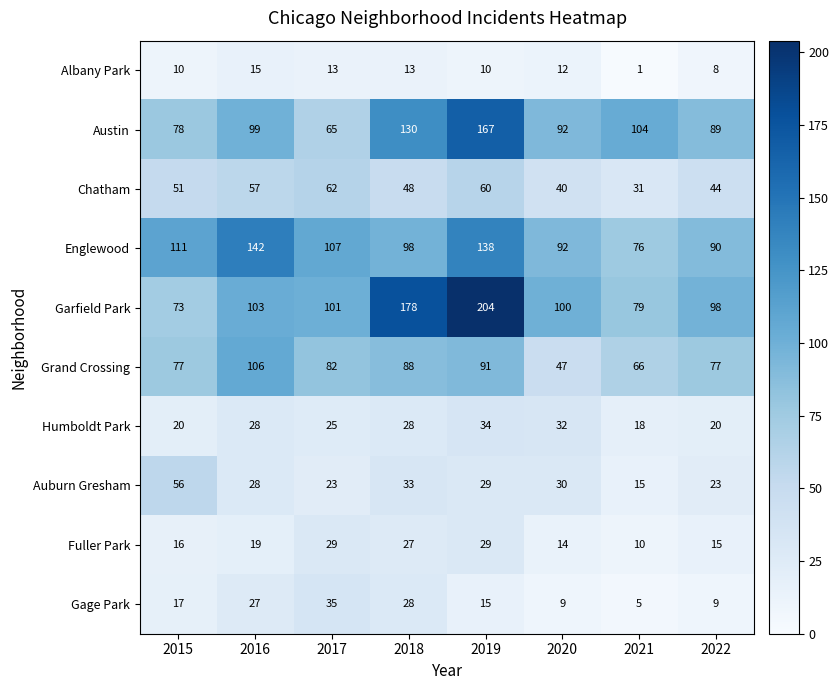

Rank the series at 2021 from highest to lowest value.

Austin, Garfield Park, Englewood, Grand Crossing, Chatham, Humboldt Park, Auburn Gresham, Fuller Park, Gage Park, Albany Park